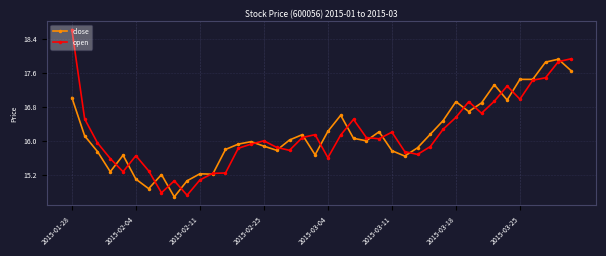

What is the value of the close point at the 30th from the left?

16.5